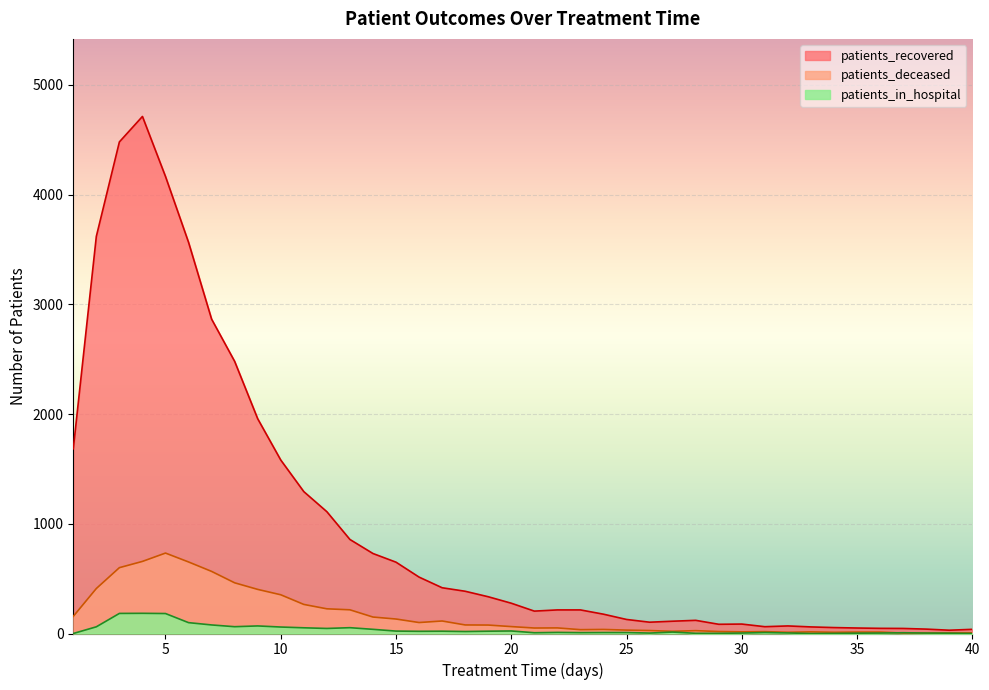

True or false: patients_deceased and patients_in_hospital cross at least once.

True